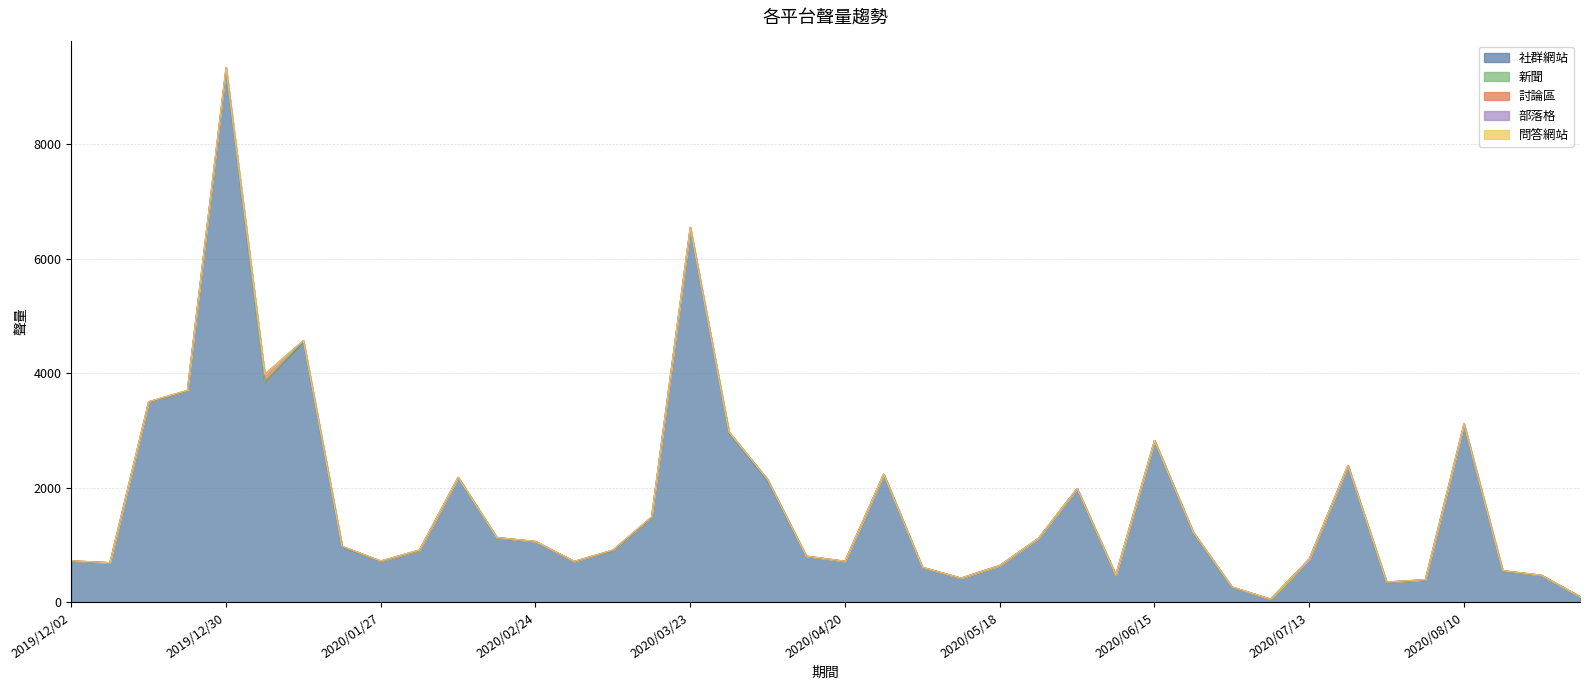

True or false: 問答網站 has a value of 0 at 2020/01/06.

True